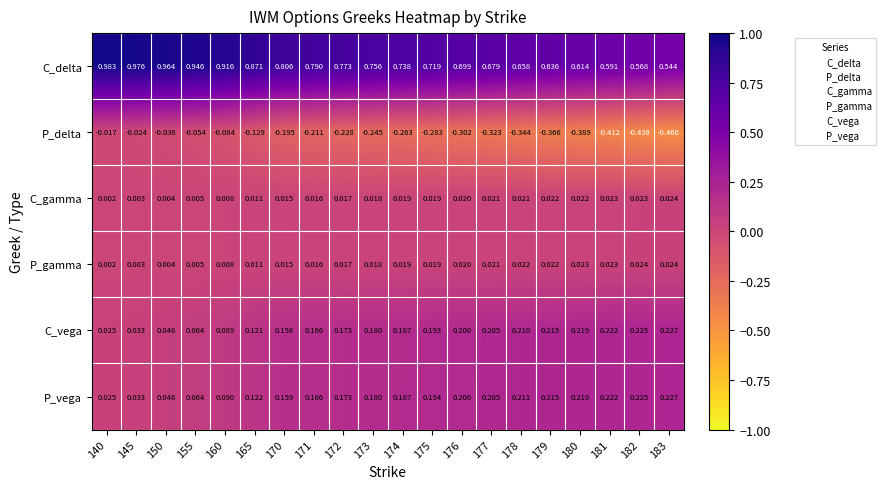

Which series has the widest spread of values?

P_delta